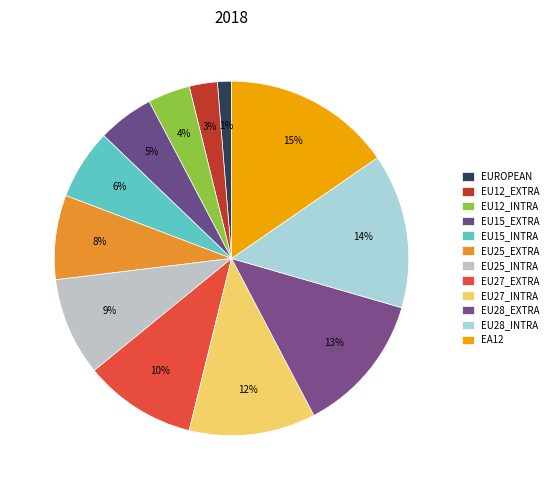

Rank the categories by value from lowest to highest.

EUROPEAN, EU12_EXTRA, EU12_INTRA, EU15_EXTRA, EU15_INTRA, EU25_EXTRA, EU25_INTRA, EU27_EXTRA, EU27_INTRA, EU28_EXTRA, EU28_INTRA, EA12